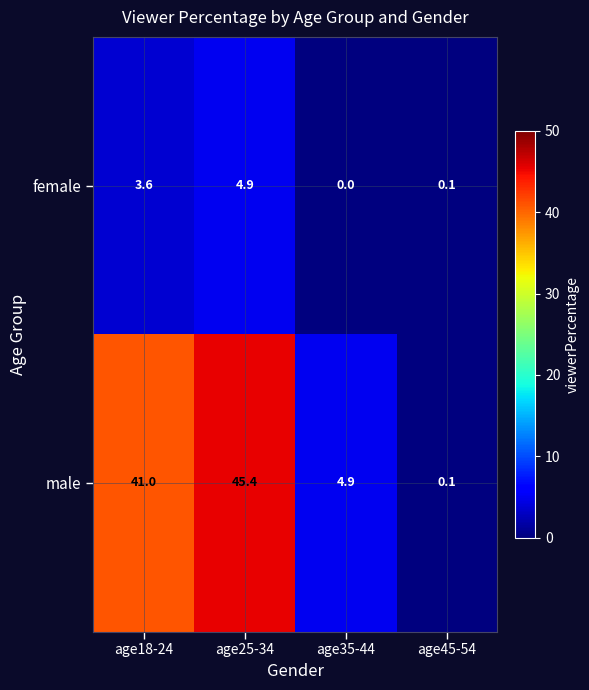

How many distinct data groups are displayed?

2